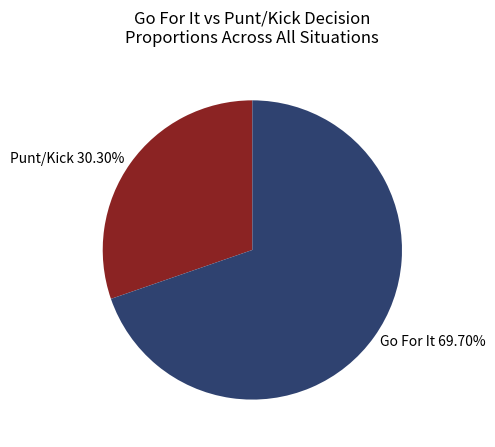

Do Punt/Kick 30.30% and Go For It 69.70% together represent more than half of the pie?

Yes